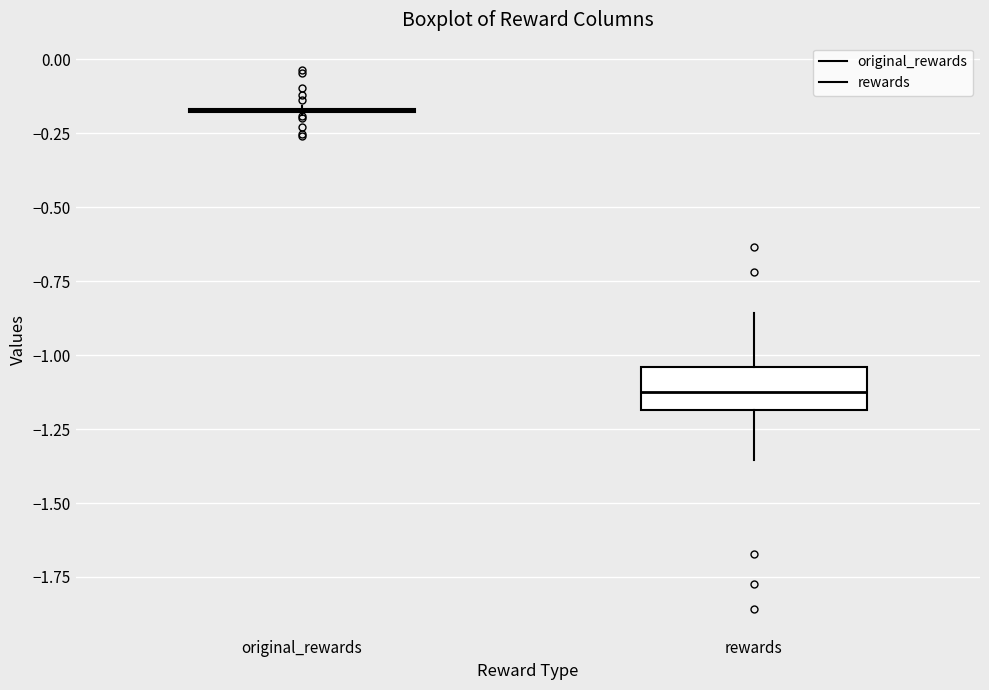

Reading left to right, read every box against the y-axis: the position of its median line, the range the box covers, and the ends of its whiskers. The values are not printed on the chart, so give them approximately, as read against the axis.

original_rewards: box collapsed to a line at -0.15, whiskers -0.20 to -0.15
rewards: median -1.10, box -1.20 to -1.05, whiskers -1.35 to -0.85